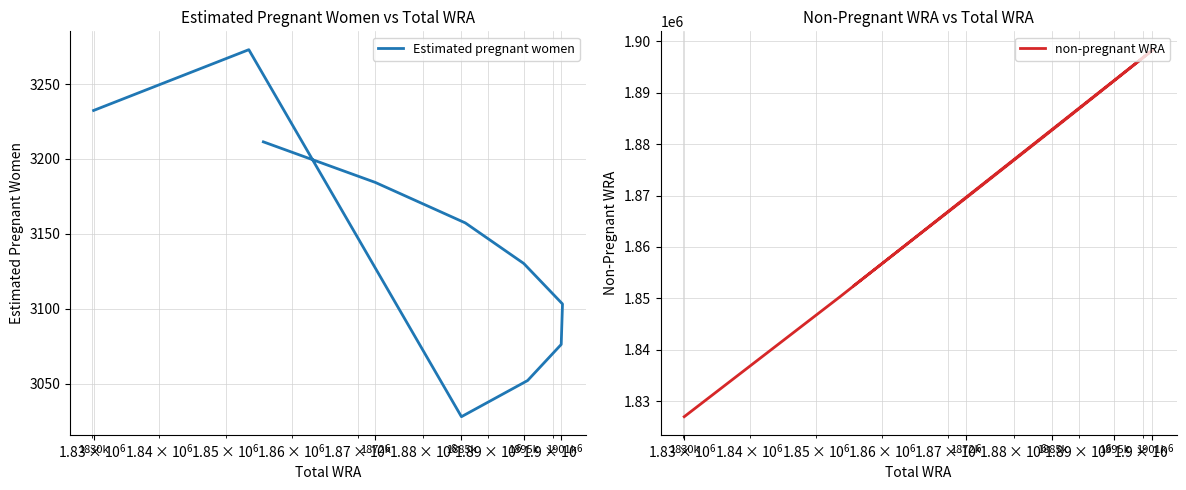

Reading right to left, list all the values displayed in this chart.

Estimated pregnant women: 3211.4	3184.4	3157.3	3130.3	3103.2	3076.2	3052.1	3028.0	3273.0	3232.4
non-pregnant WRA: 1852488.6	1869515.6	1883342.7	1892369.7	1898396.8	1898223.8	1893047.9	1882872.0	1850227.0	1826967.6